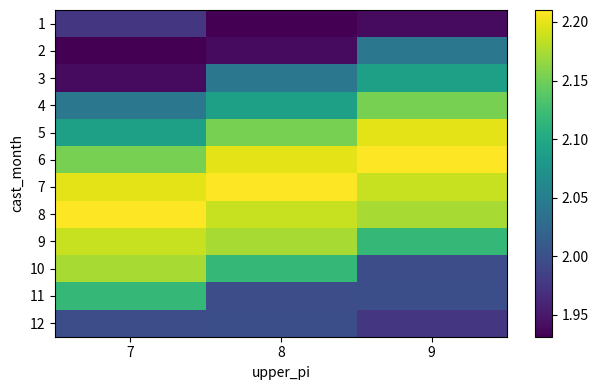

At how many categories does at least one series exceed 2?

3